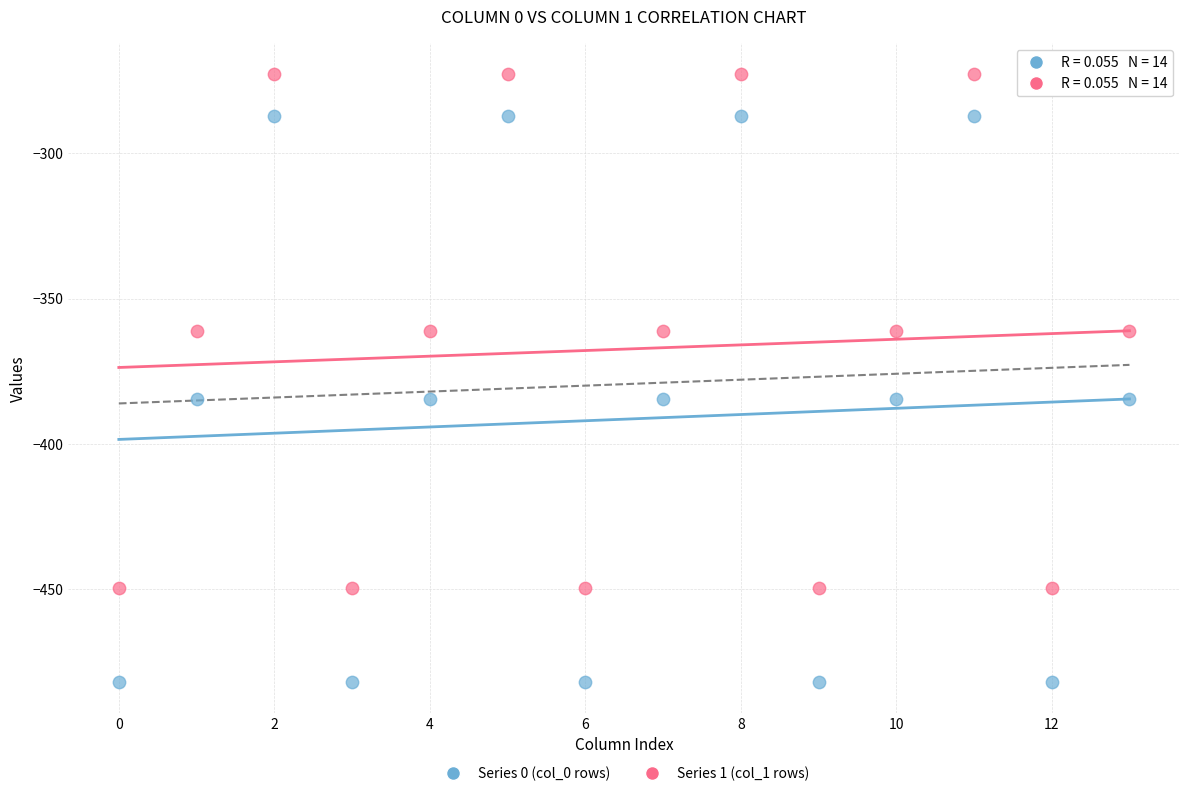

What are all the series names shown in the legend?

Series 0 (col_0 rows), Series 1 (col_1 rows)